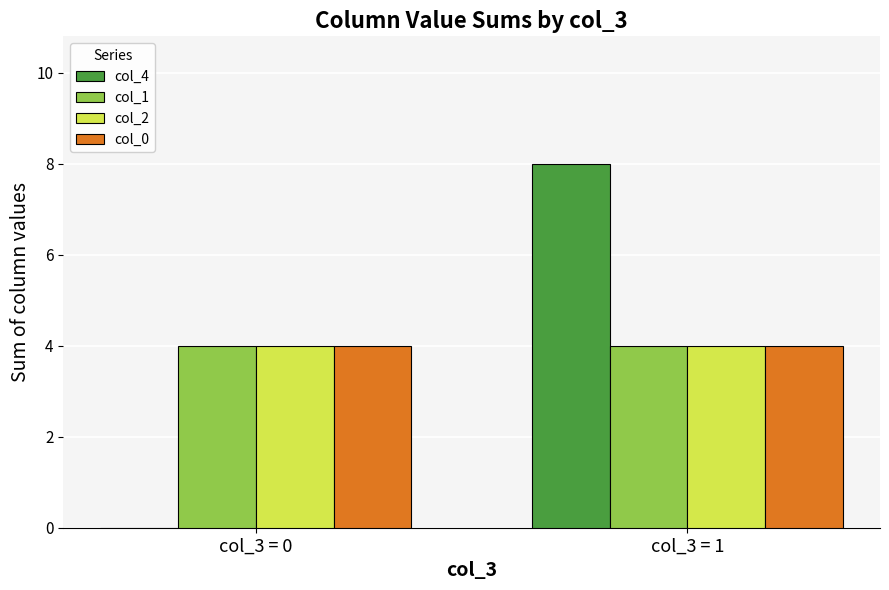

What is the maximum value shown in the chart?

8